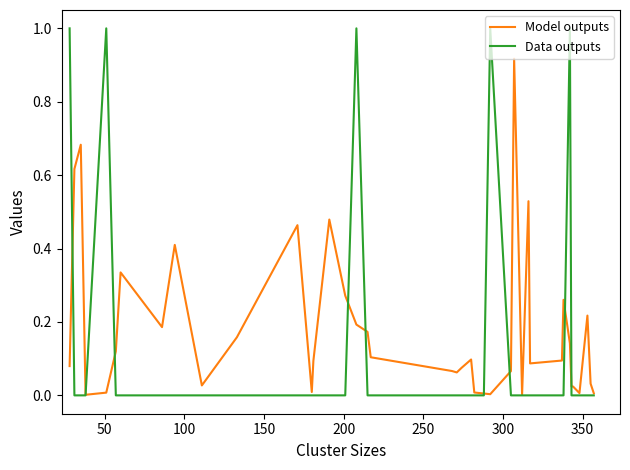

Rank the series by their maximum value, from lowest to highest.

Model outputs, Data outputs